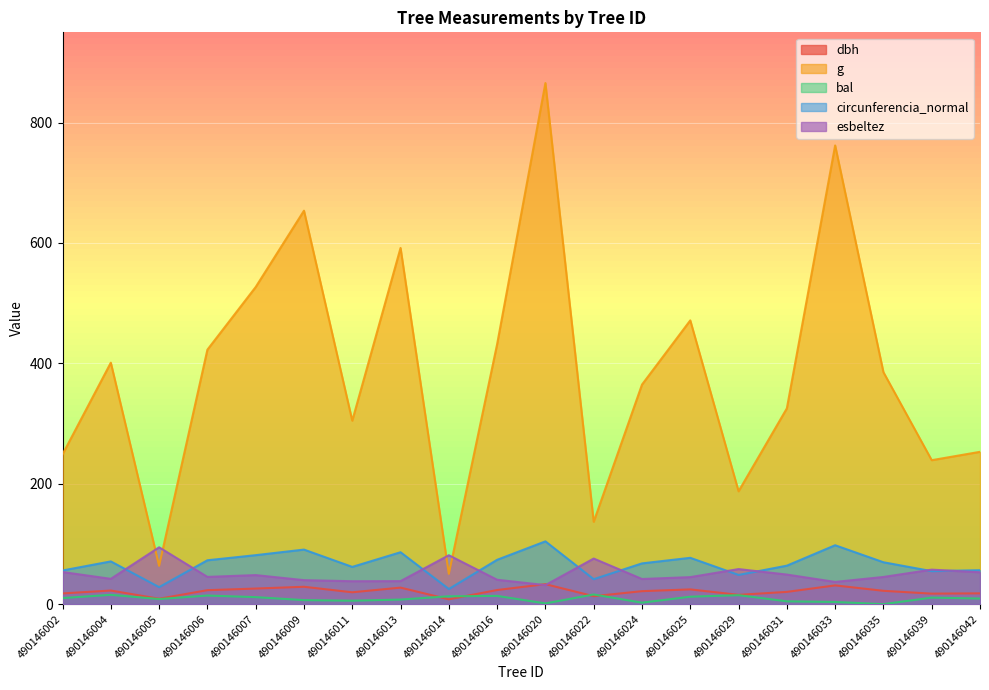

True or false: circunferencia_normal and dbh cross at least once.

False